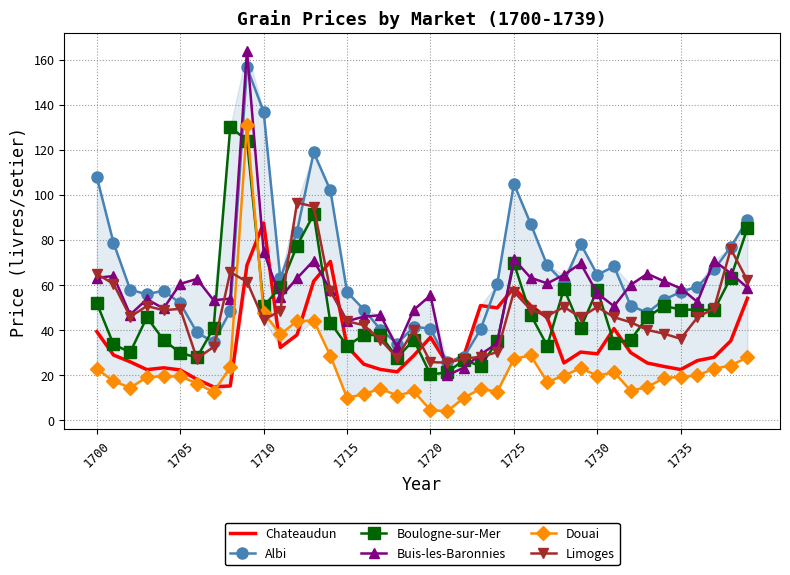

True or false: Limoges and Buis-les-Baronnies intersect in this chart.

True